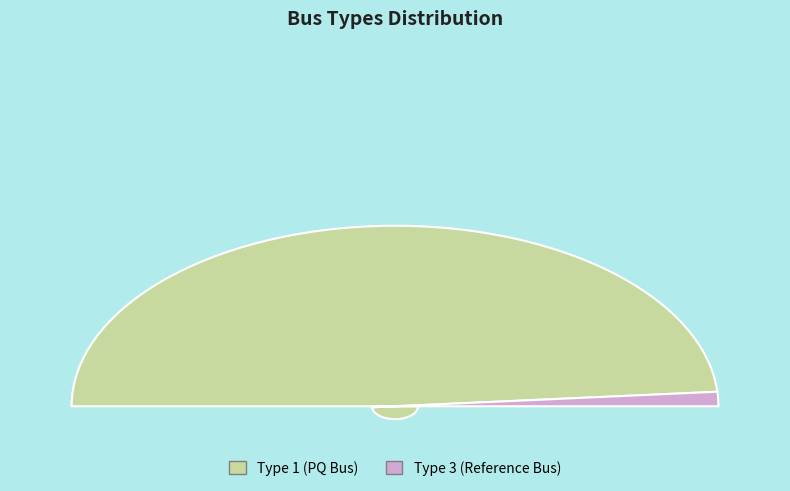

How many slices are in this pie chart?

2